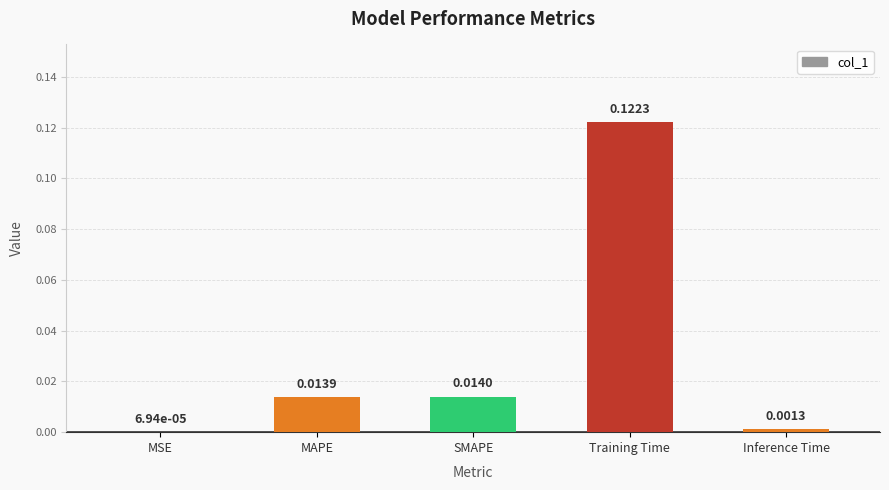

Is it true that the value at Training Time is 0.2?

False